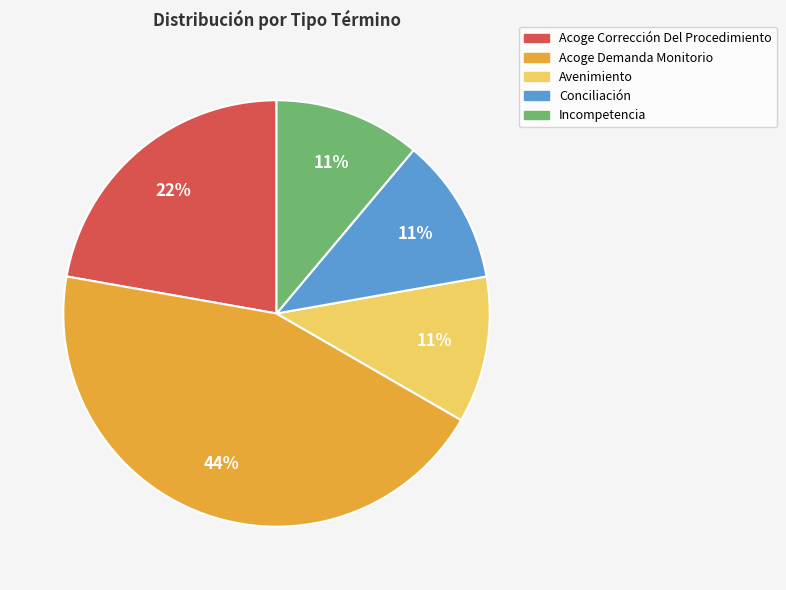

Count the number of slices in the pie.

5